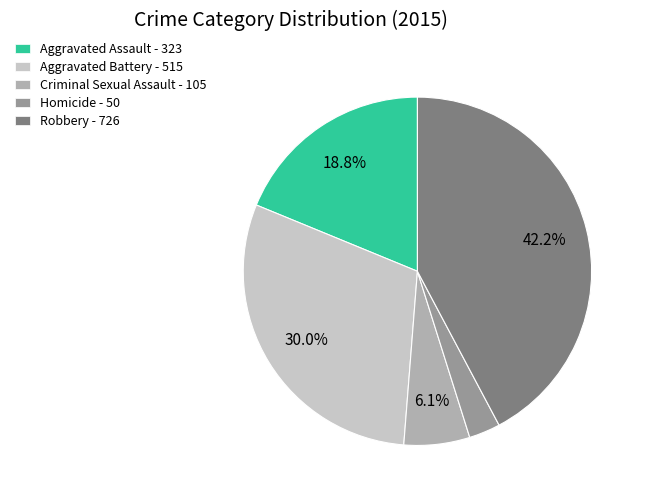

How many slices are in this pie chart?

5